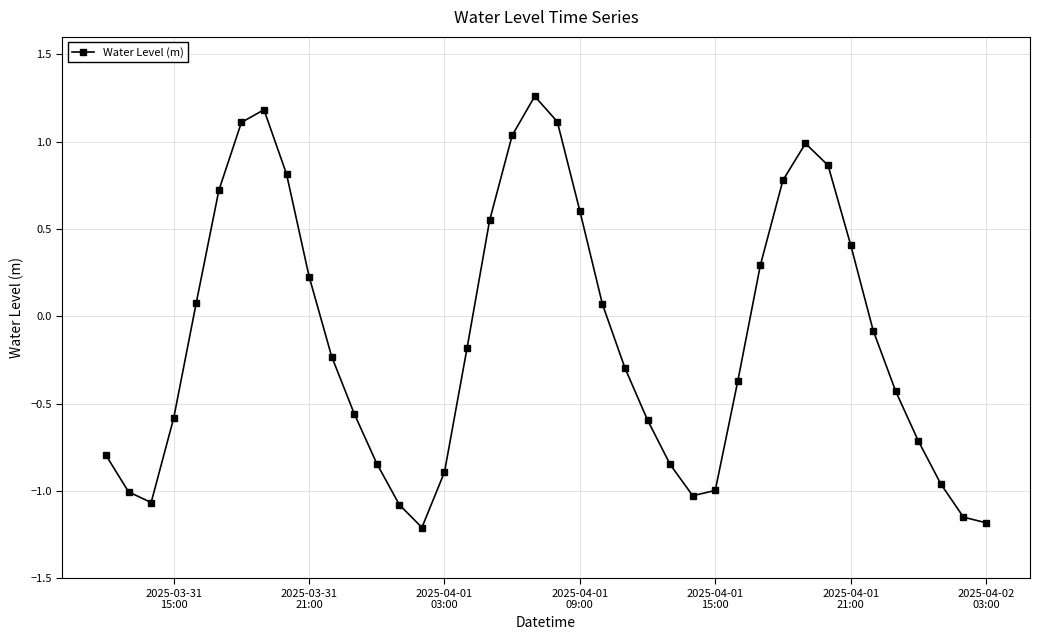

What is the difference between the second highest and second lowest values?

2.4